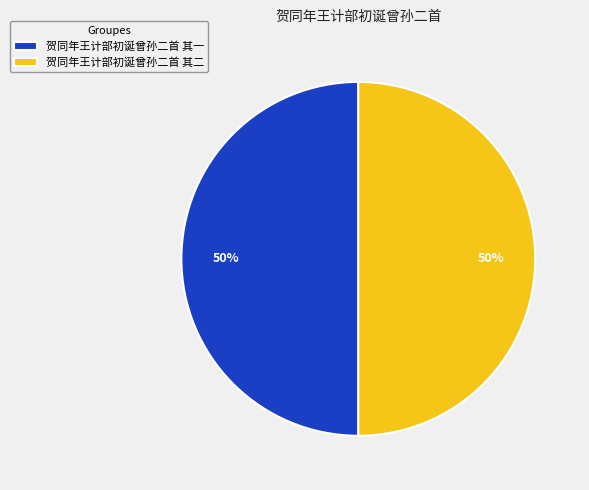

Approximately how many times larger is the value at 贺同年王计部初诞曾孙二首 其一 compared to 贺同年王计部初诞曾孙二首 其二?

1.0